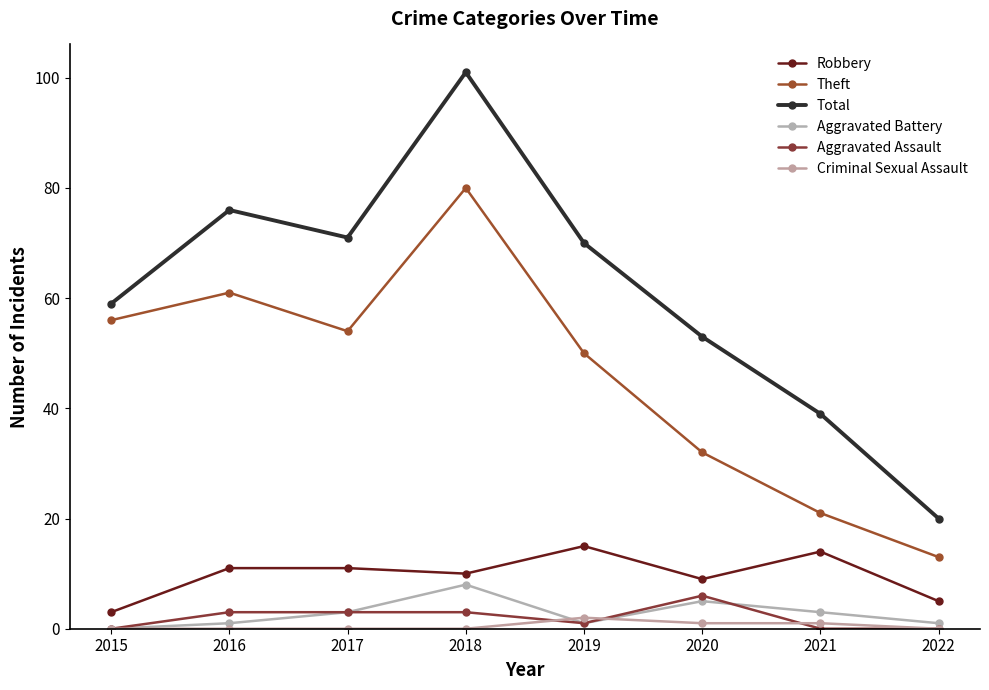

Which series changed the most between 2016 and 2019?

Theft